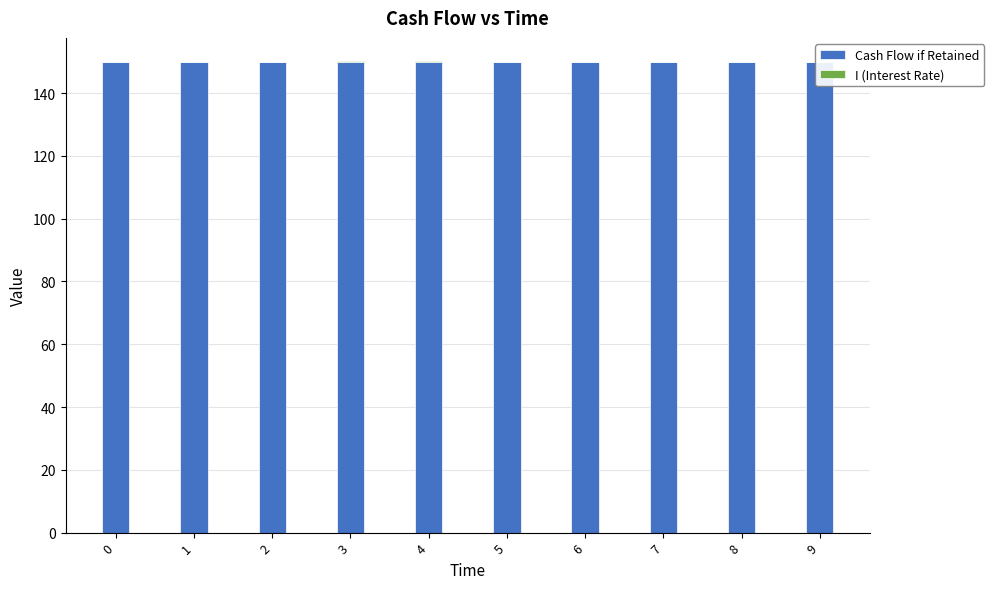

What is the lowest value of the Cash Flow if Retained series?

150.0